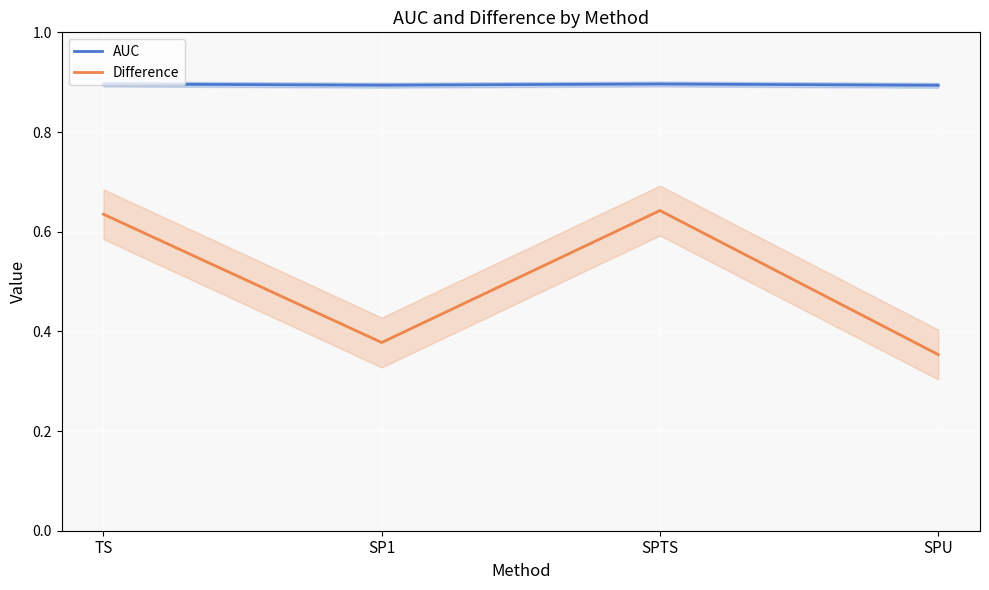

What is the label of the 3rd point from the left?

SPTS